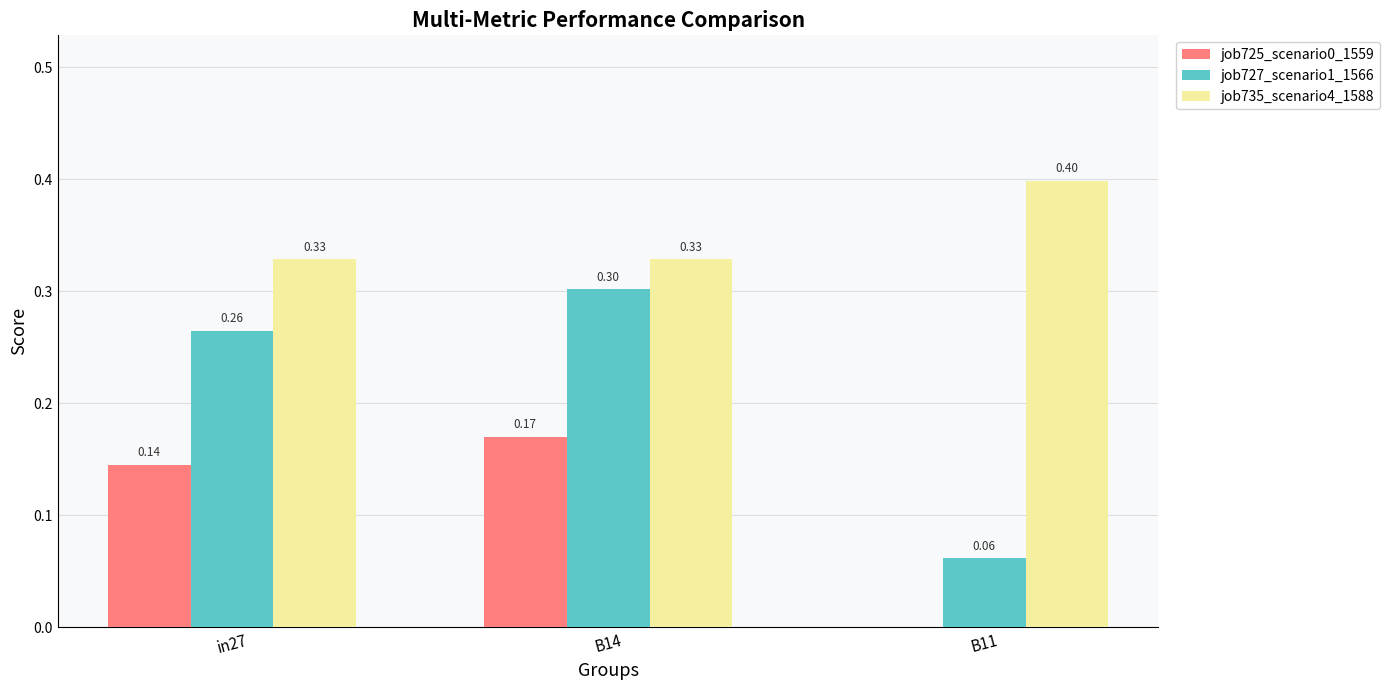

Is the value of job735_scenario4_1588 at B11 greater than the value of job727_scenario1_1566 at B14?

Yes